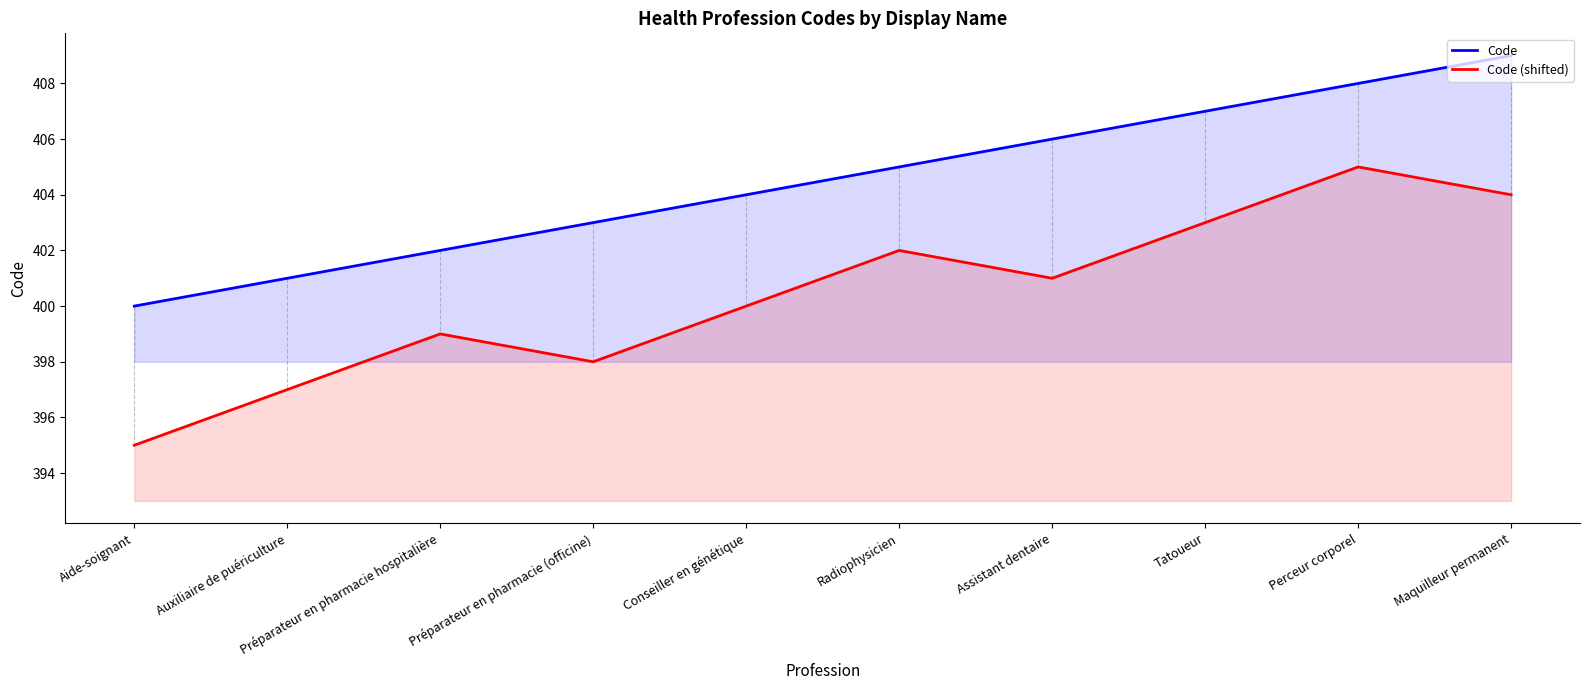

At which category does Code (shifted) reach its first local peak?

Préparateur en pharmacie hospitalière